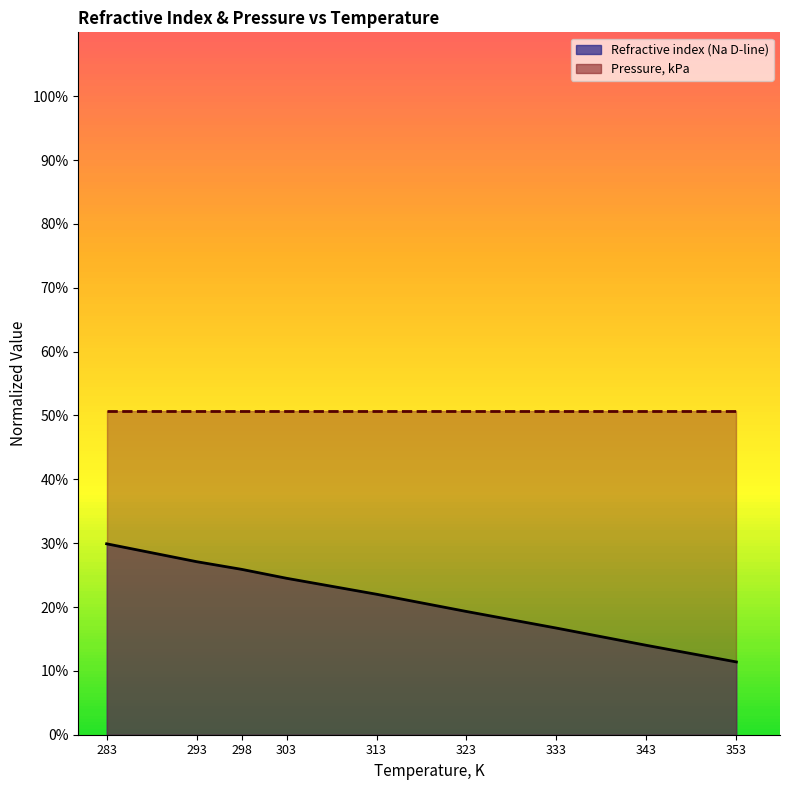

At which category does the chart reach its minimum across all series?

353